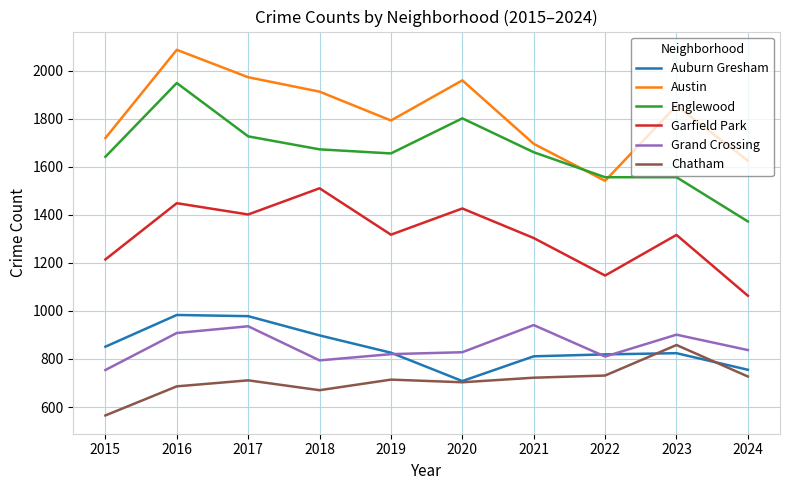

Which label corresponds to the smallest value in the chart?

2015